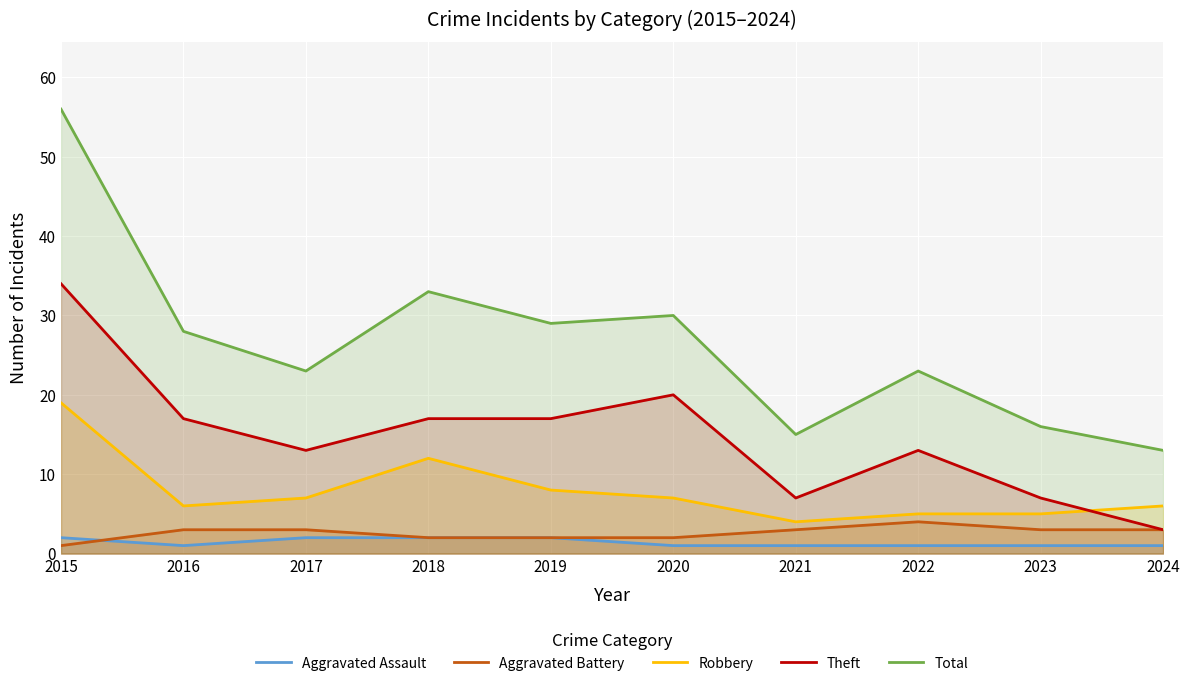

Reading left to right, transcribe all the data shown in this chart.

Aggravated Assault: 2	1	2	2	2	1	1	1	1	1
Aggravated Battery: 1	3	3	2	2	2	3	4	3	3
Robbery: 19	6	7	12	8	7	4	5	5	6
Theft: 34	17	13	17	17	20	7	13	7	3
Total: 56	28	23	33	29	30	15	23	16	13